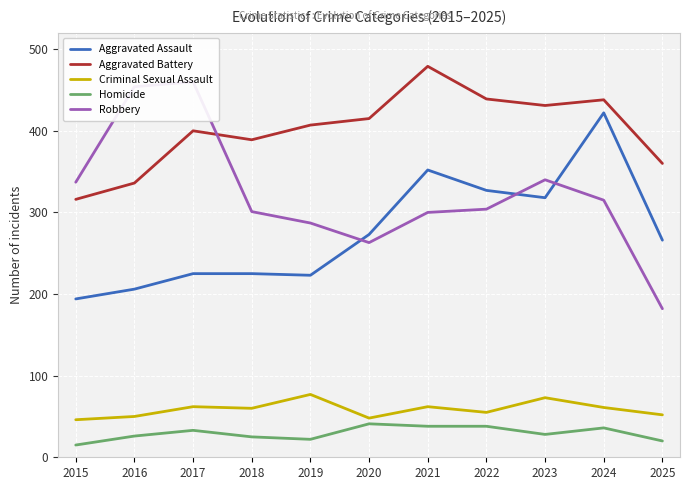

What is the sum of all Criminal Sexual Assault values?

646